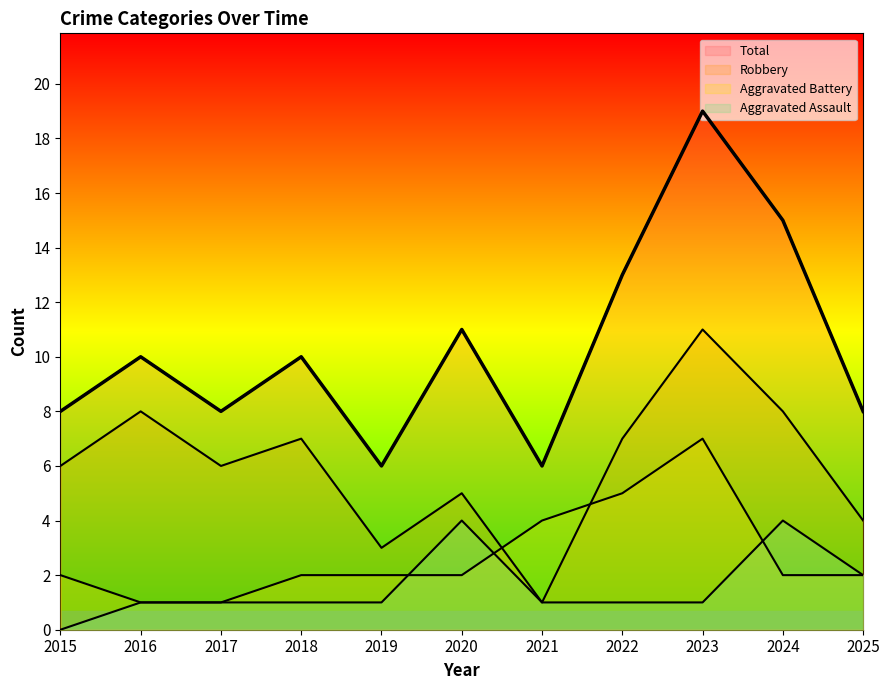

Reading left to right, what are all the values shown in this chart?

Aggravated Assault: 0	1	1	1	1	4	1	1	1	4	2
Aggravated Battery: 2	1	1	2	2	2	4	5	7	2	2
Robbery: 6	8	6	7	3	5	1	7	11	8	4
Total: 8	10	8	10	6	11	6	13	19	15	8